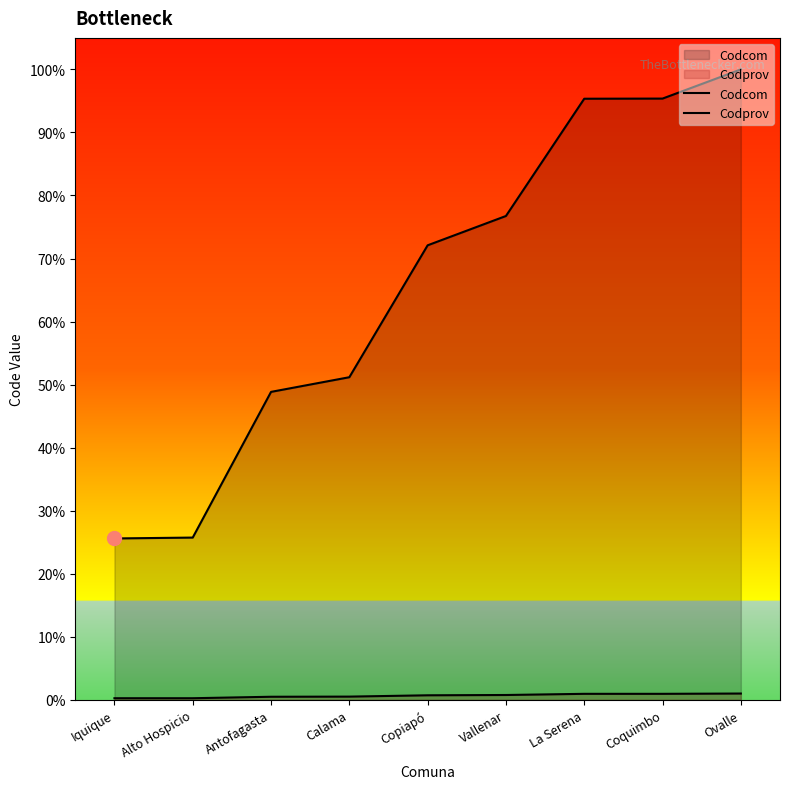

True or false: Codprov has more than 0 points higher than both neighbors.

False